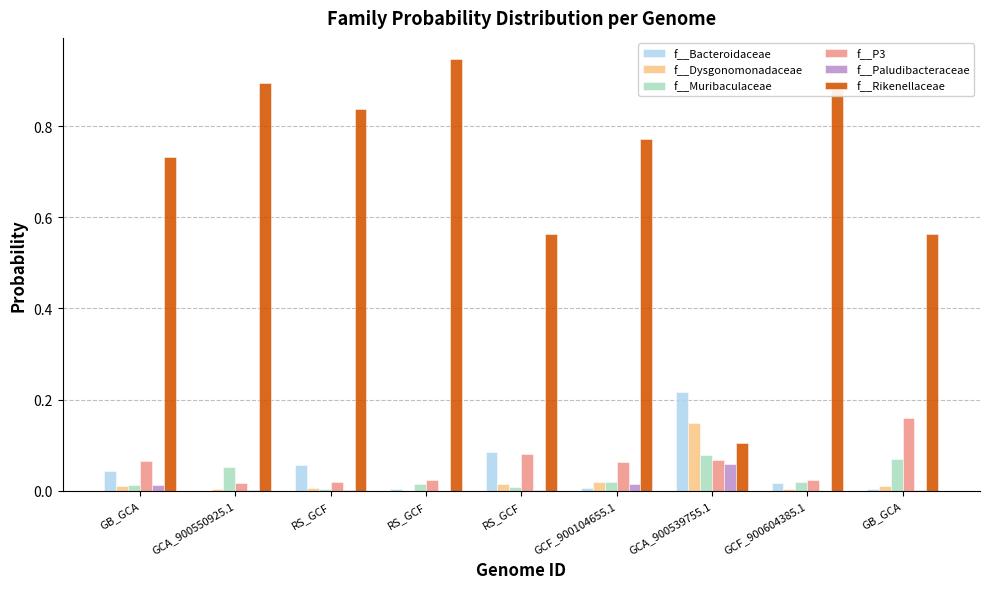

What is the label of the 9th bar from the right?

GB_GCA